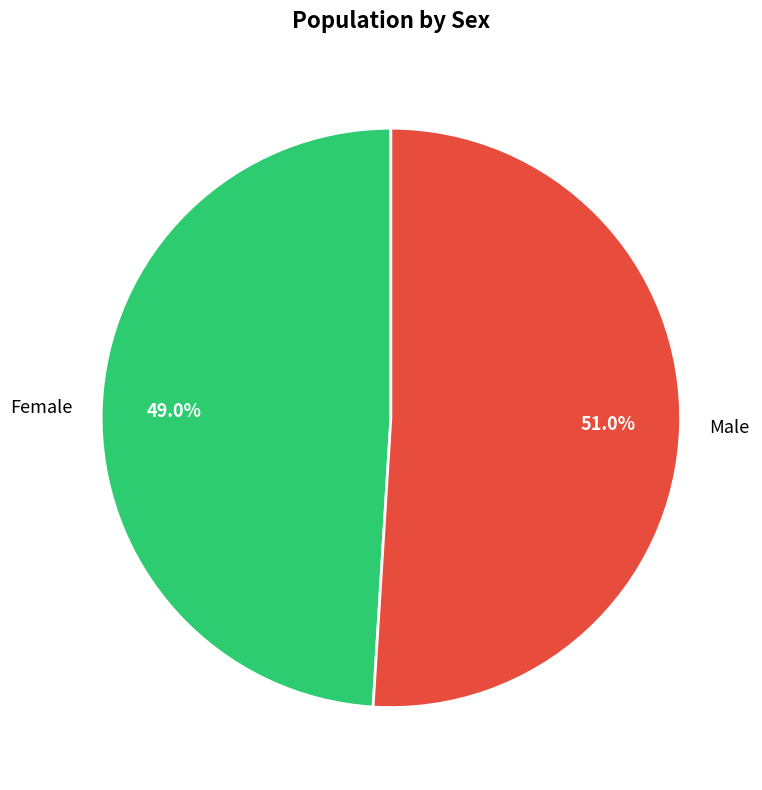

Which category has the biggest portion of the pie?

Male